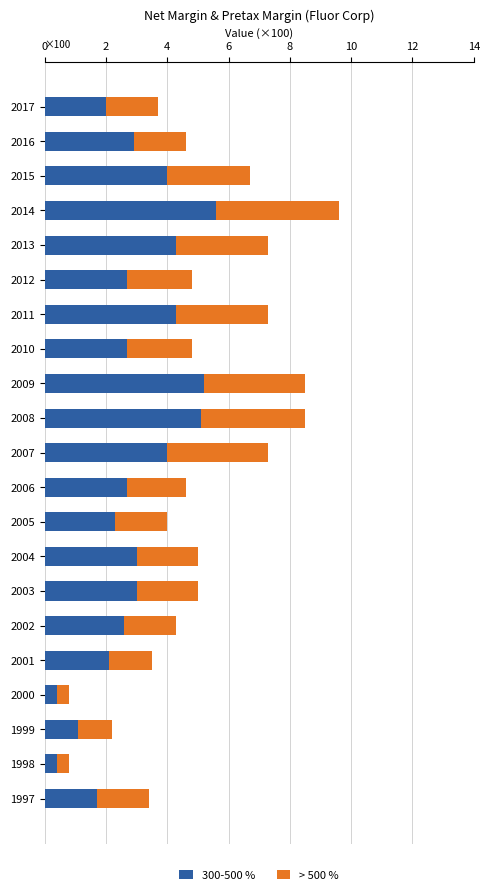

Count the number of data series in this chart.

2